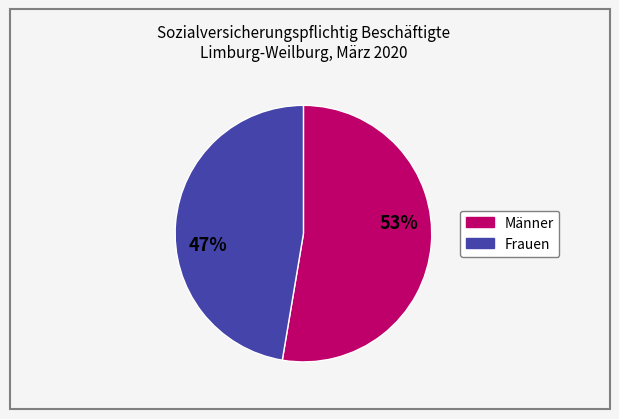

Which has a higher value, Frauen or Männer?

Männer